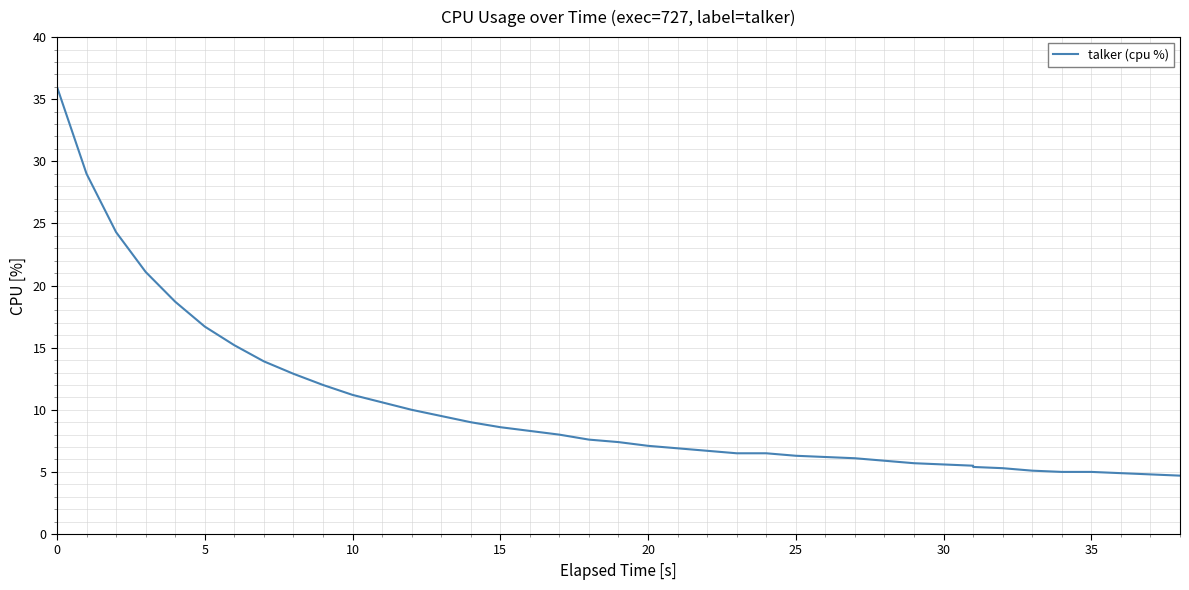

The value at 30 is 1.3. True or false?

False